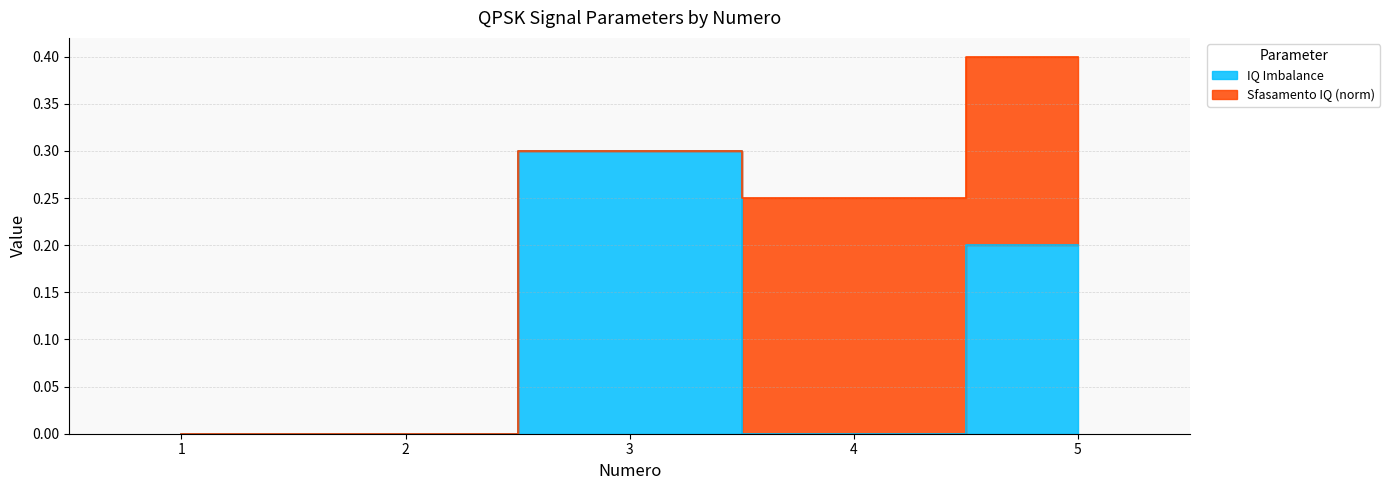

Does the chart display data point markers on the line(s)?

No